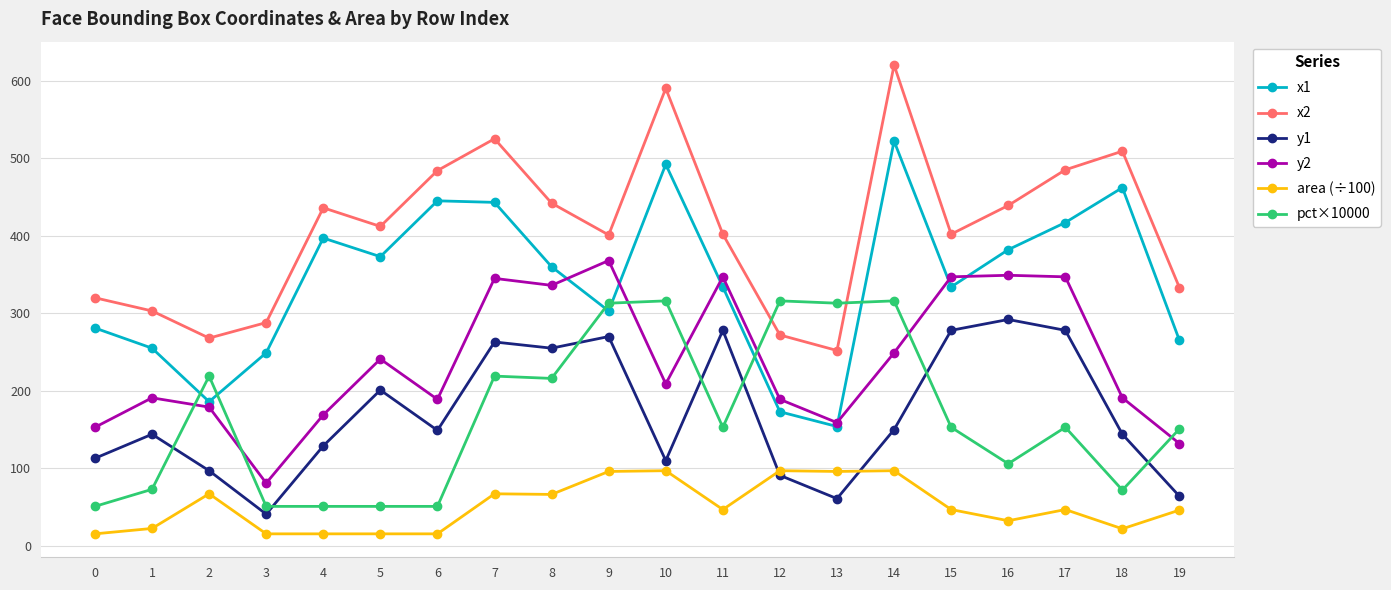

What are all the series names shown in the legend?

x1, x2, y1, y2, area (÷100), pct×10000